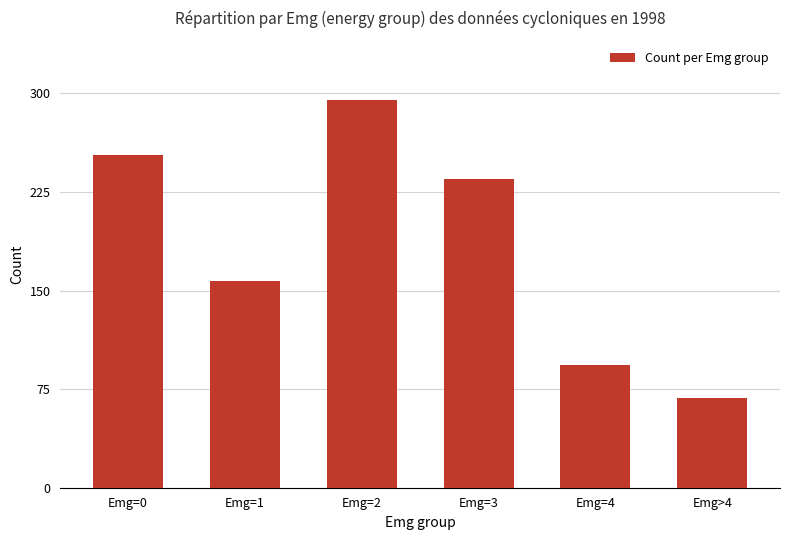

Rank the categories by value from lowest to highest.

Emg>4, Emg=4, Emg=1, Emg=3, Emg=0, Emg=2